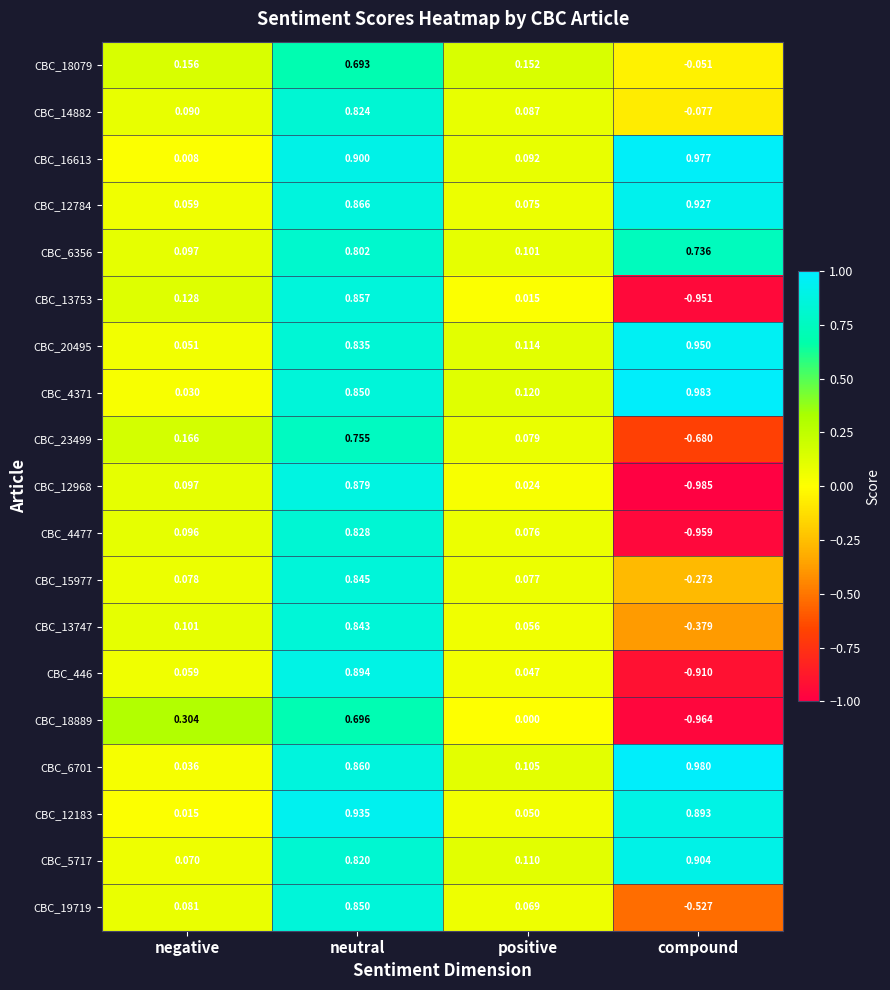

Rank the categories by CBC_15977 value from highest to lowest.

neutral, negative, positive, compound